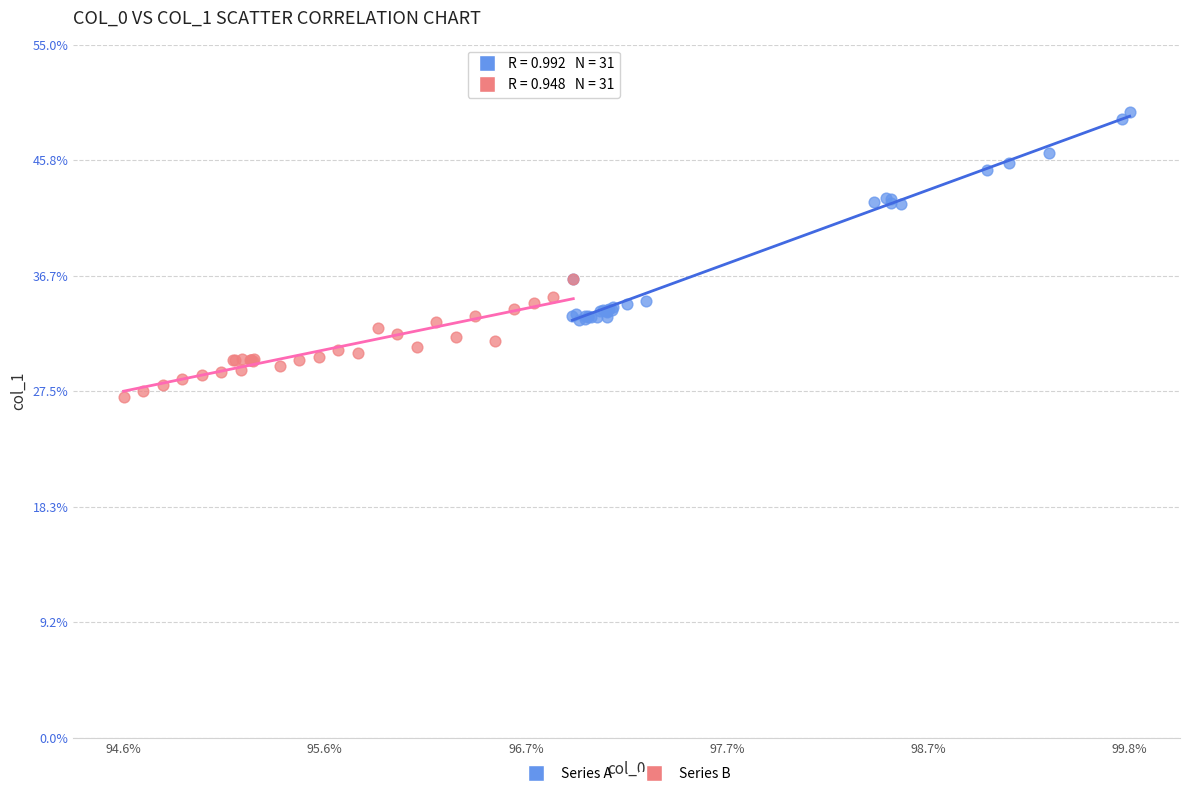

Which series reaches the minimum Y coordinate?

Series B